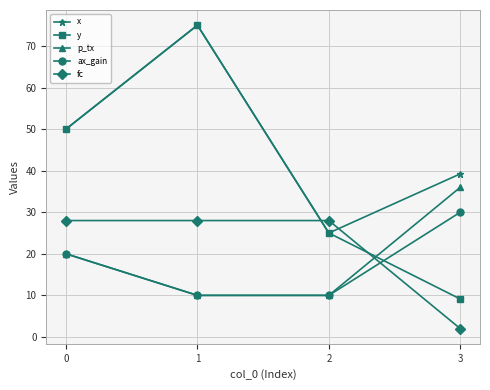

What is the sum of all x values?

189.2